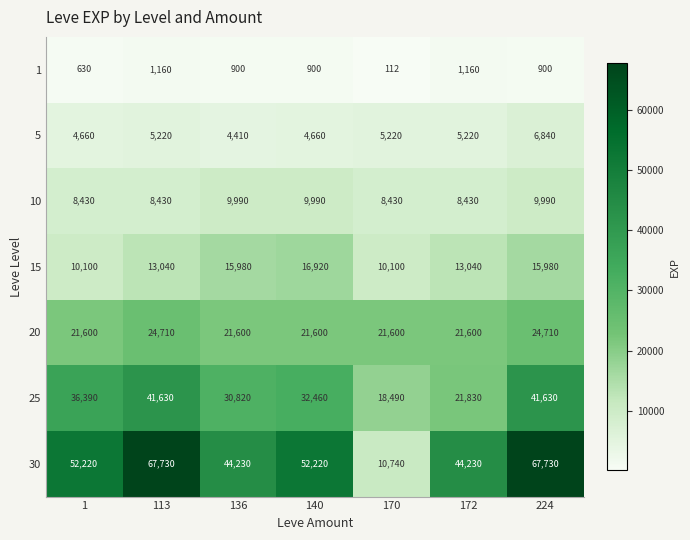

At which category is the sum across all series the highest?

224